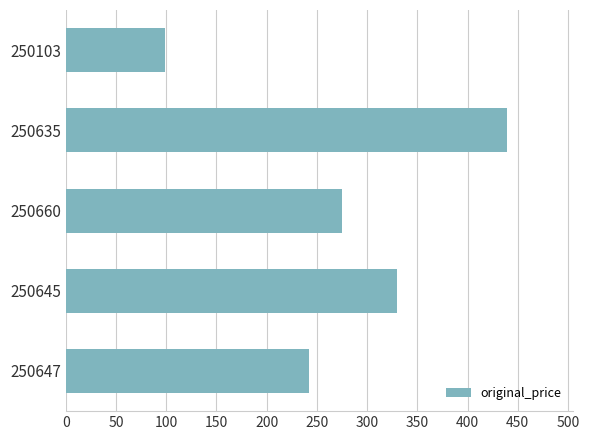

What is the change in value from 250635 to 250660?

-164